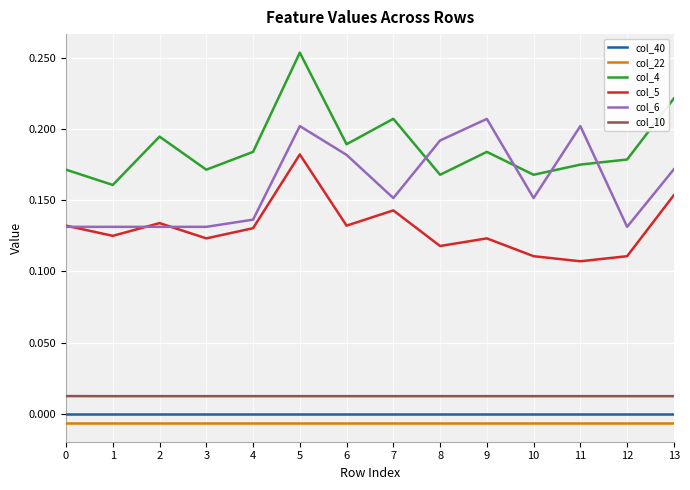

True or false: col_22 and col_6 intersect in this chart.

False